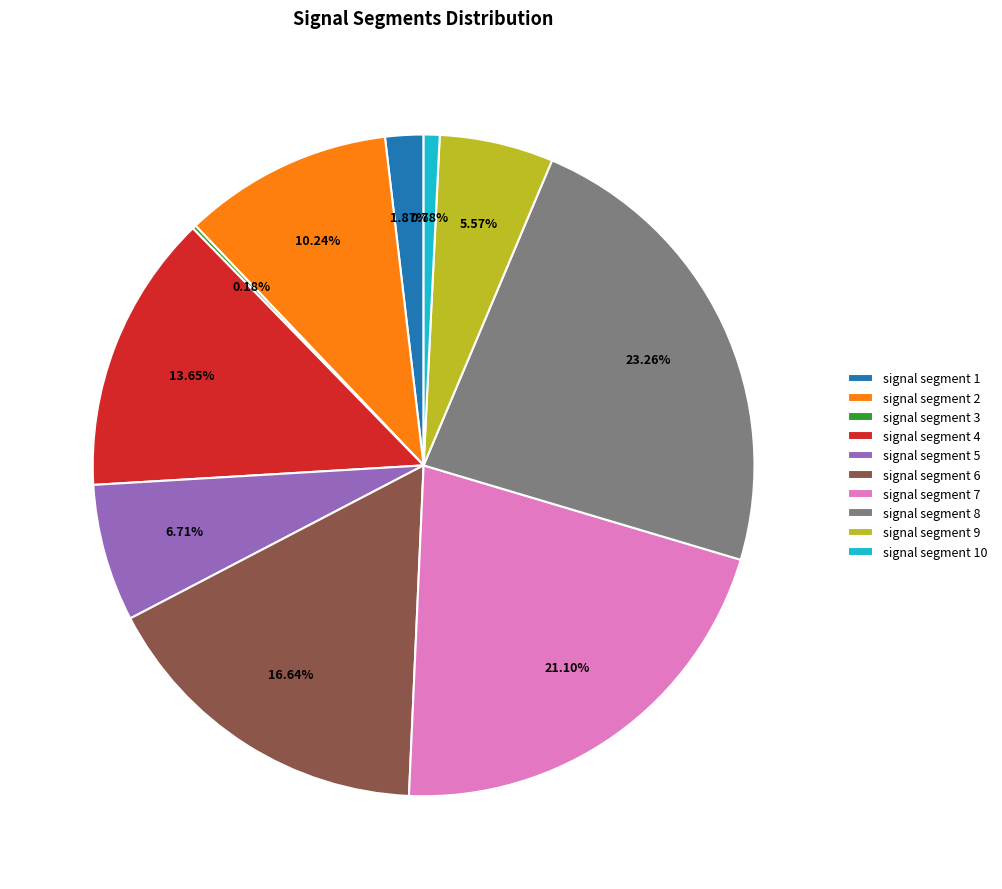

Does signal segment 10 account for over 50% of the chart?

No